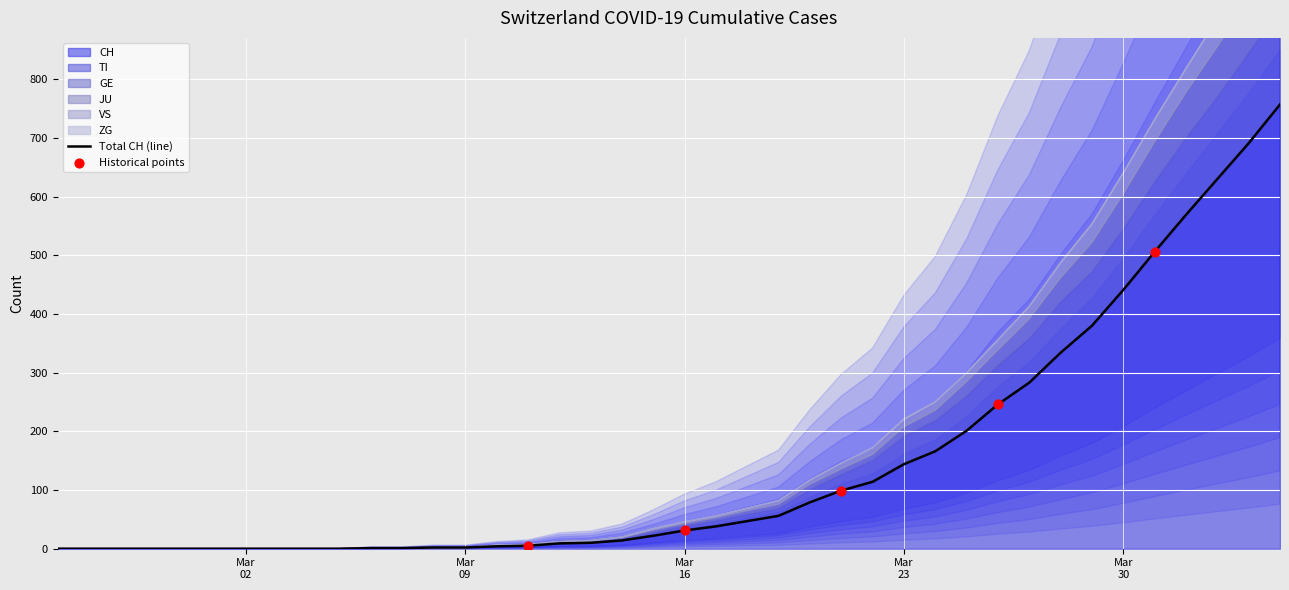

Is the value of TI at 28 greater than the value of ZG at 11?

Yes